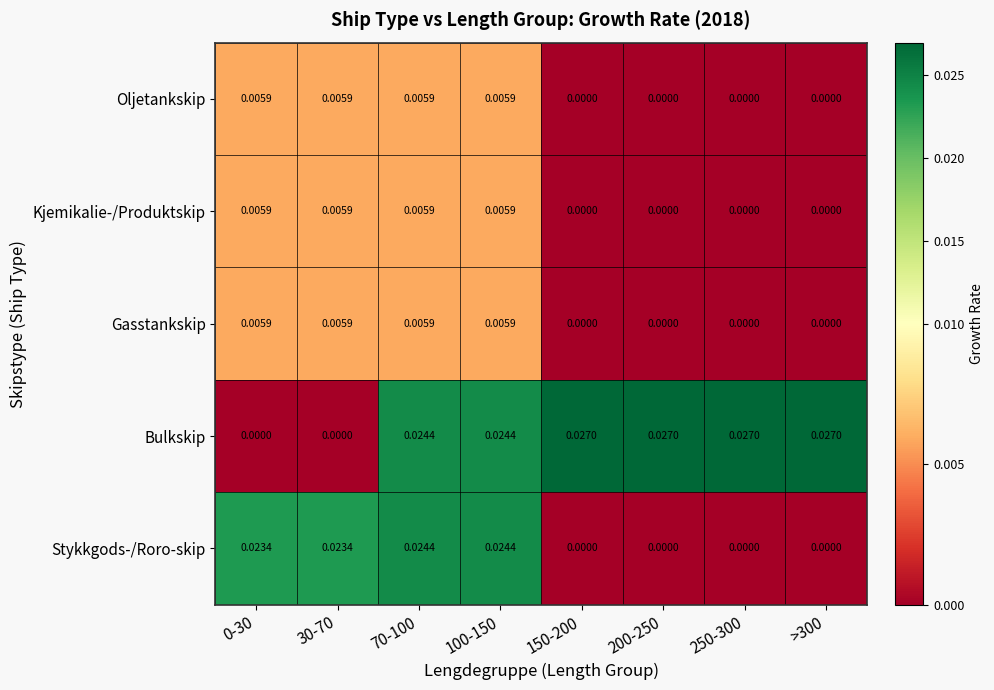

Is the value of Bulkskip at 250-300 greater than the value of Kjemikalie-/Produktskip at 200-250?

Yes